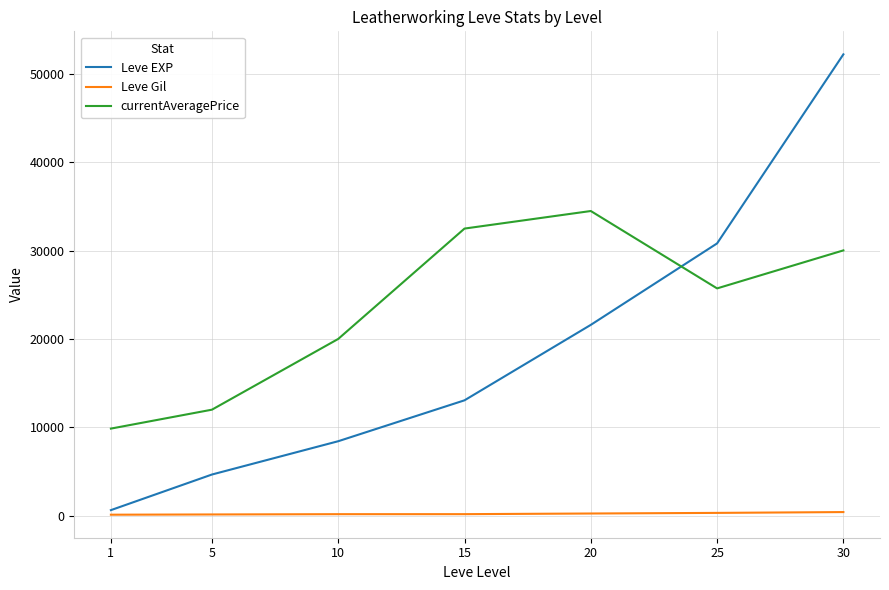

Rank the categories by Leve EXP value from lowest to highest.

1, 5, 10, 15, 20, 25, 30